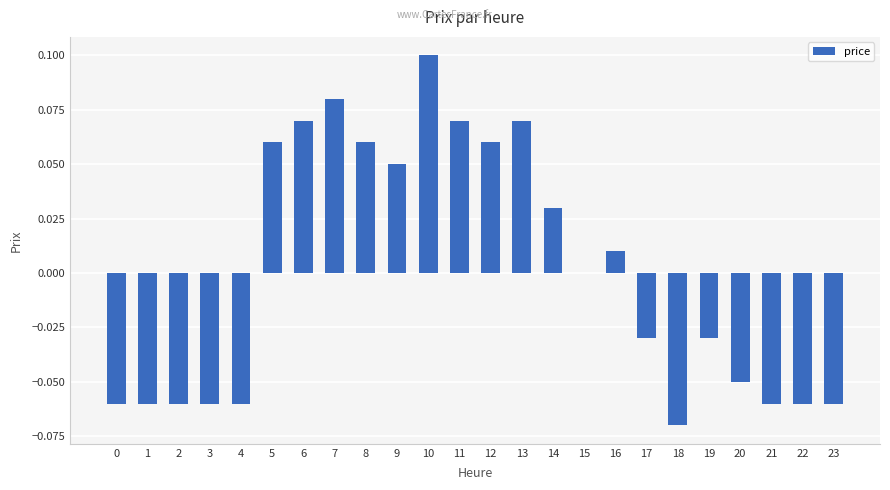

Is it true that the value at 8 is 0.1?

True